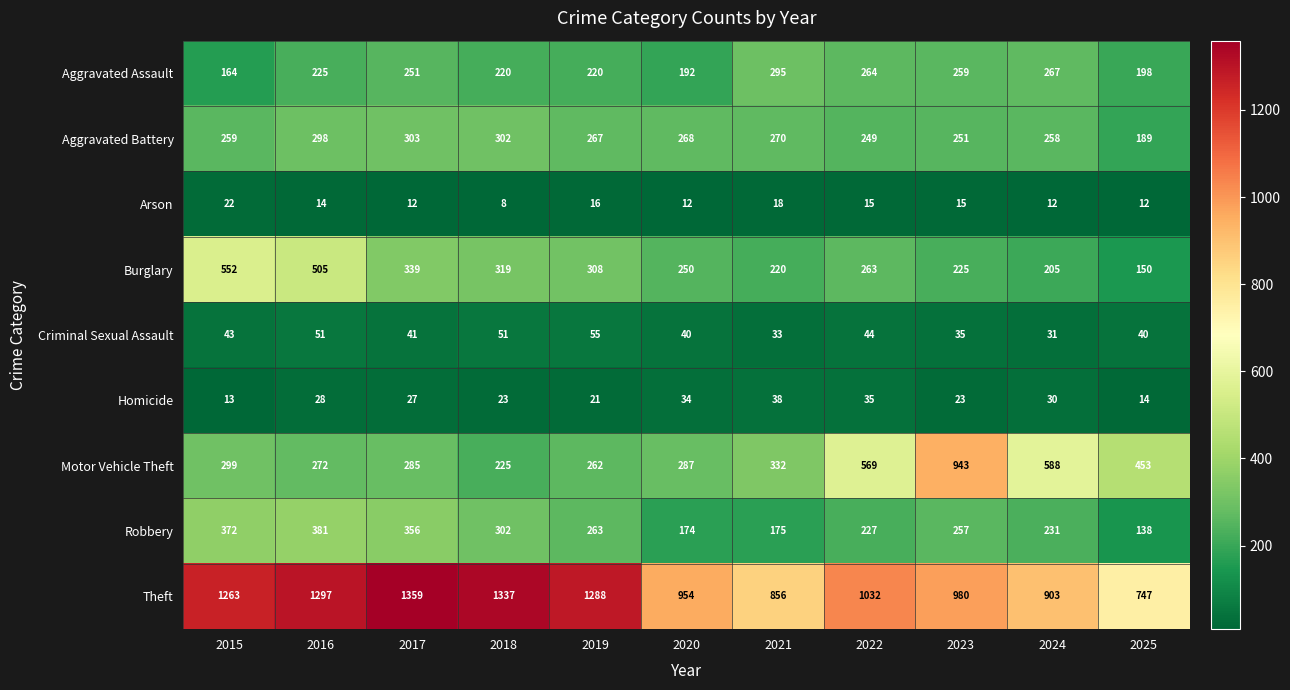

Which category has the lowest value in the Burglary series?

2025